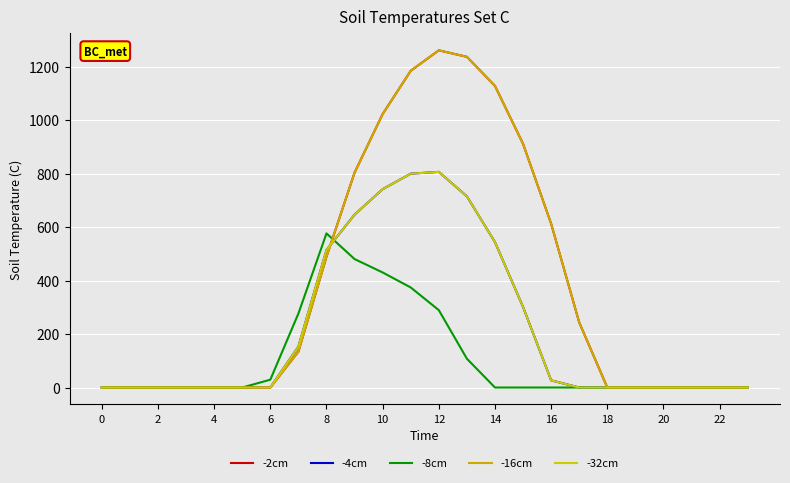

Does the chart display data point markers on the line(s)?

No